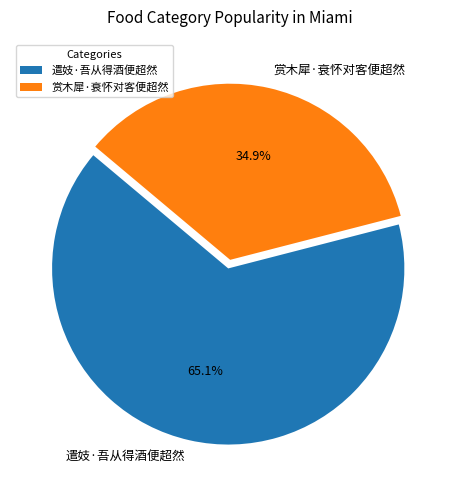

What is the ratio of the value at 赏木犀·衰怀对客便超然 to the value at 遣妓·吾从得酒便超然?

0.5